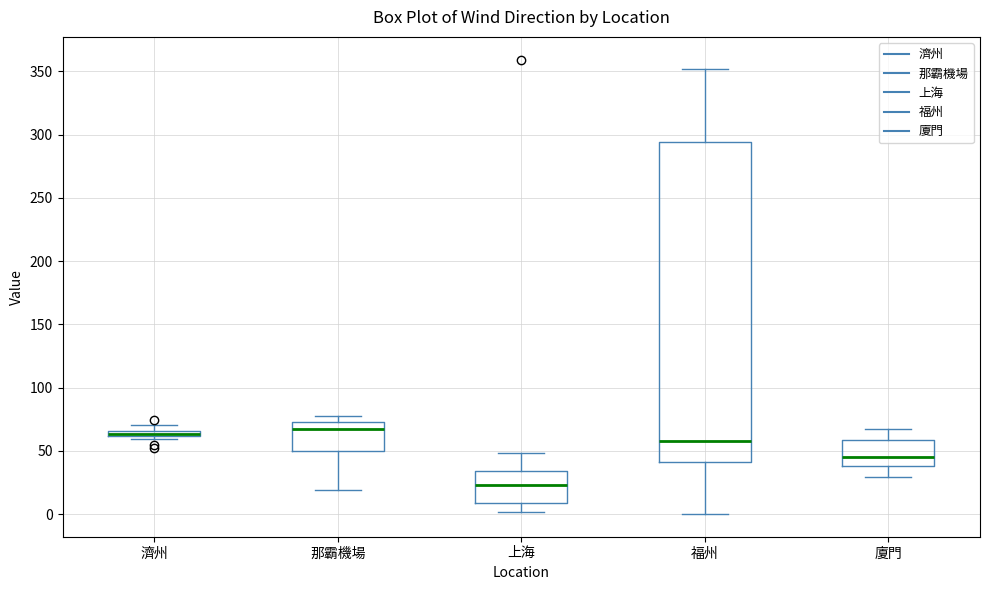

Where does the lower whisker of the box for 上海 end on the y-axis? The values are not printed on the chart, so give them approximately, as read against the axis.

0